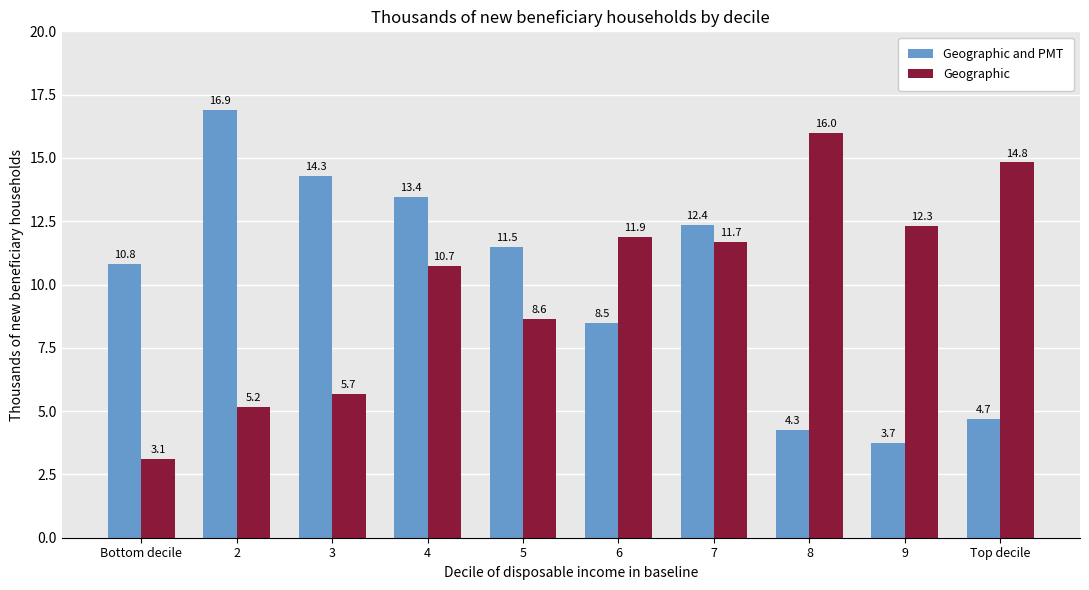

Count the number of categories in the chart.

10